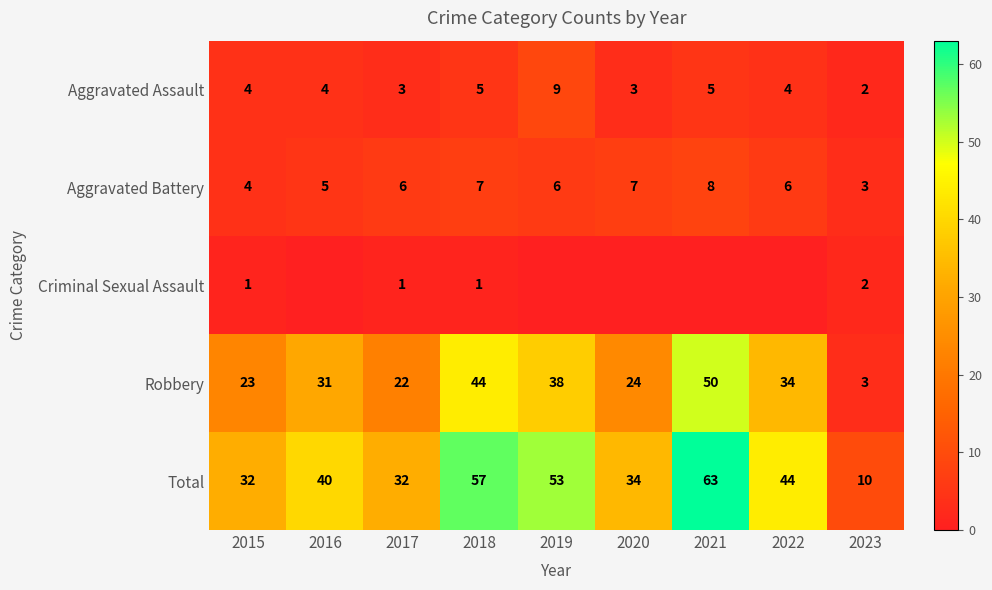

What is the greatest value displayed?

63